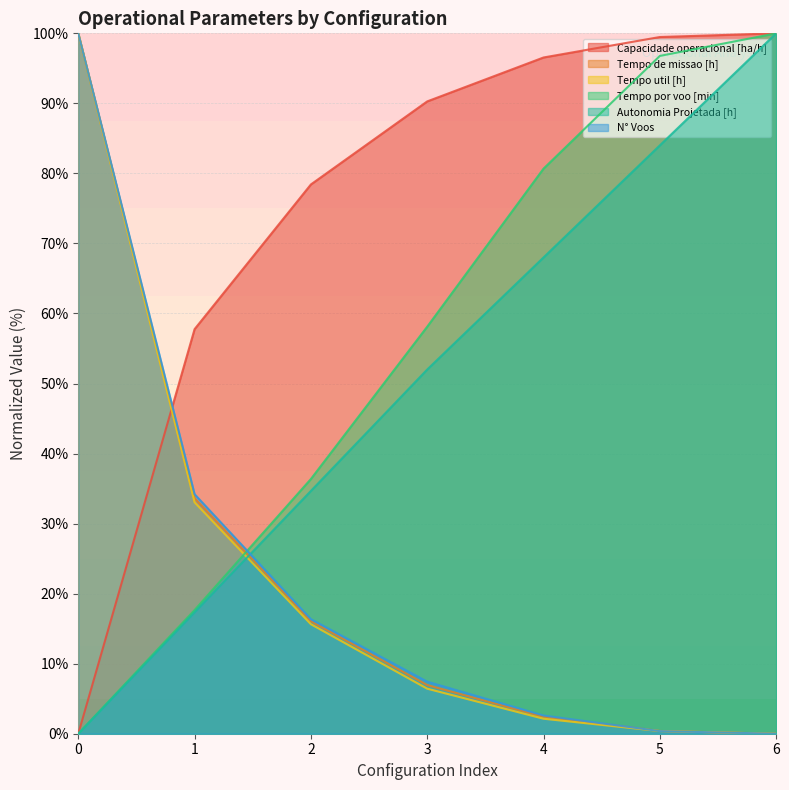

Rank the series by their maximum value, from lowest to highest.

Capacidade operacional [ha/h], Tempo de missao [h], Tempo util [h], Tempo por voo [min], Autonomia Projetada [h], N° Voos